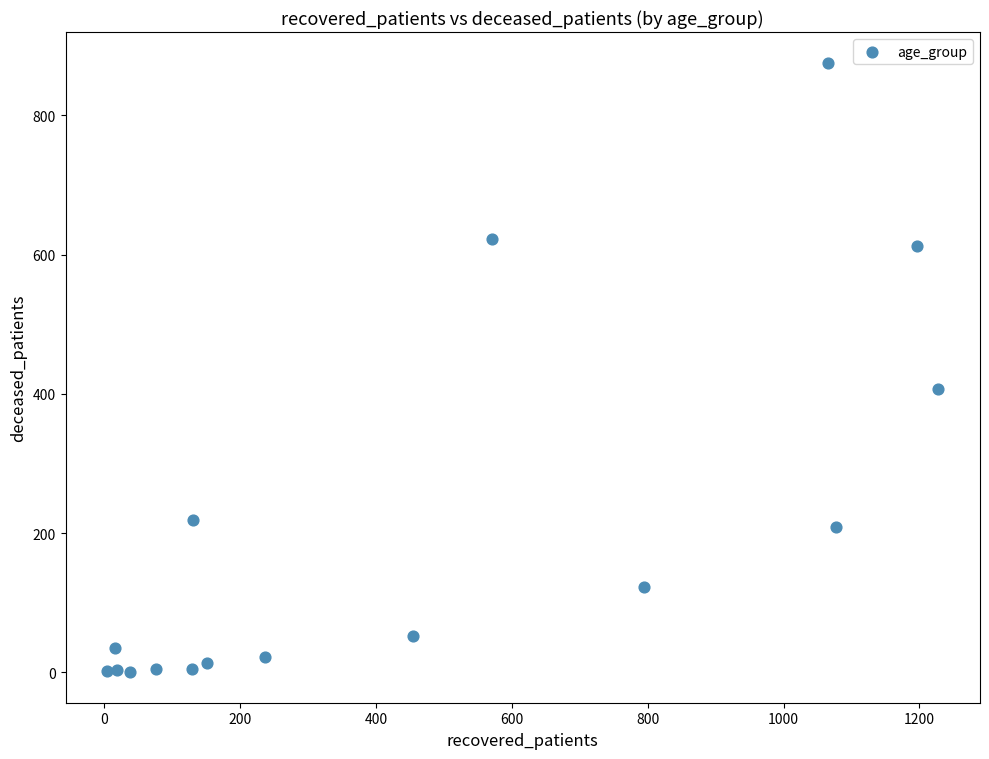

What is the range of X values (max minus min)?

1224